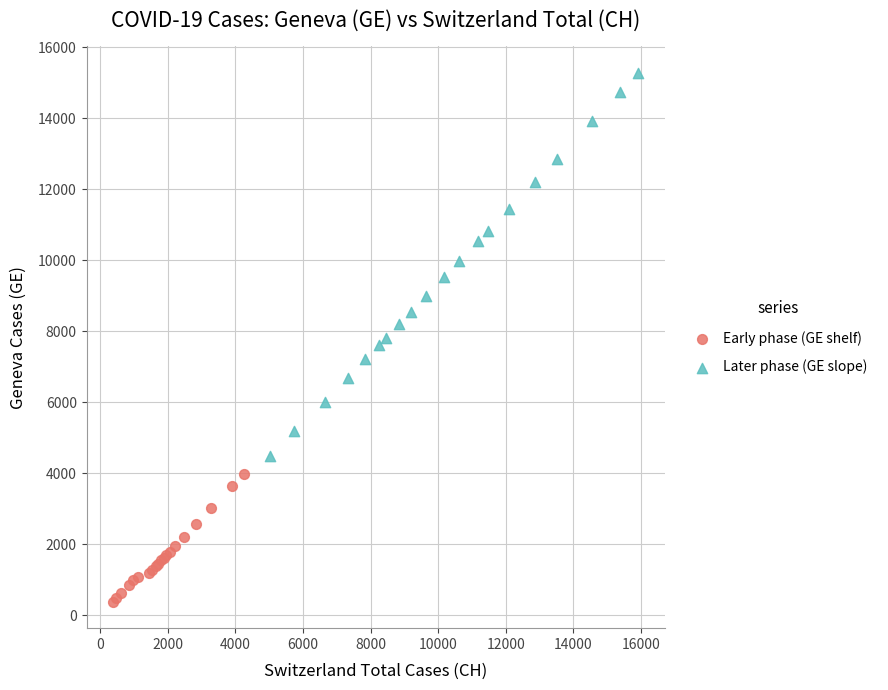

Which series reaches the maximum Y coordinate?

Later phase (GE slope)